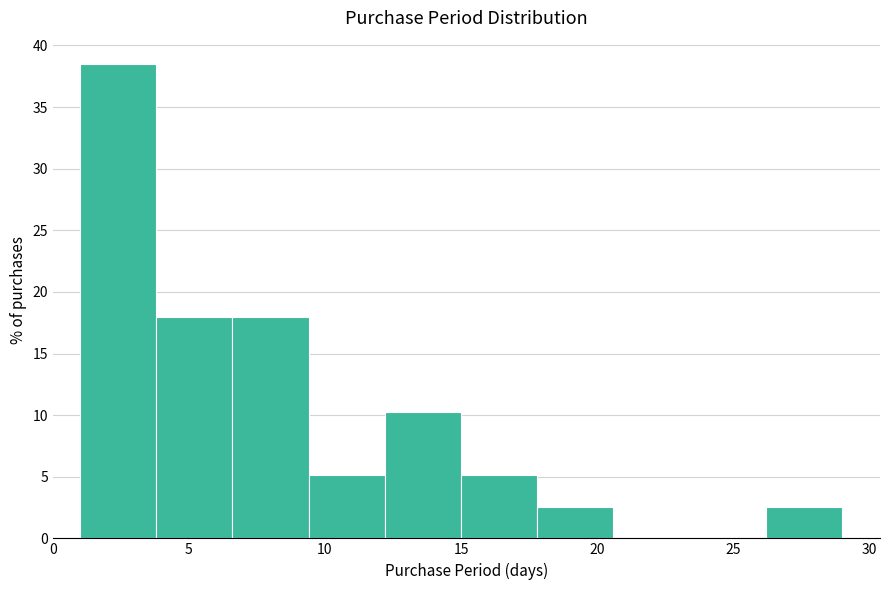

Reading left to right, list every bar in this chart as the range it spans on the x-axis followed by its height. Neither the bar edges nor the heights are printed on the chart, so give them approximately, as read against the axes.

1.0 to 3.8: 38.5
3.8 to 6.6: 18.0
6.6 to 9.4: 18.0
9.4 to 12.2: 5.0
12.2 to 15.0: 10.5
15.0 to 17.8: 5.0
17.8 to 20.6: 2.5
20.6 to 23.4: 0
23.4 to 26.2: 0
26.2 to 29.0: 2.5